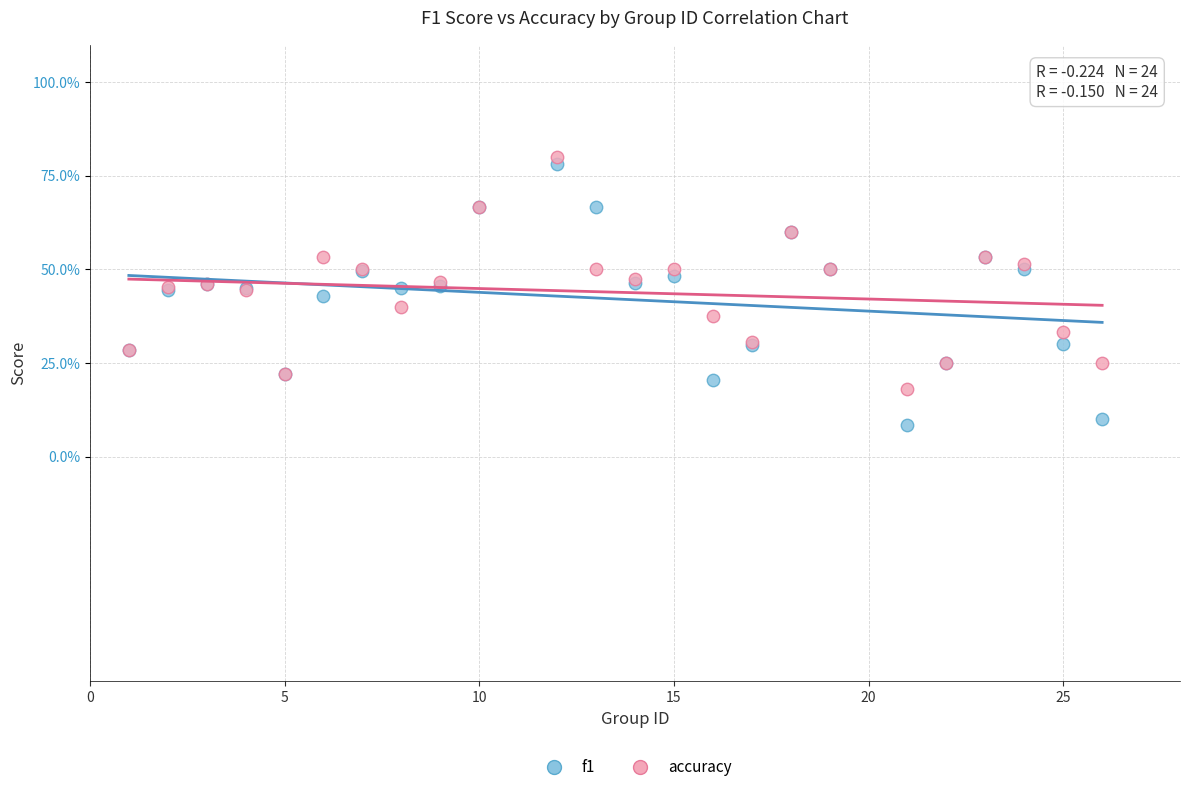

Which series has the widest spread of Y values?

f1